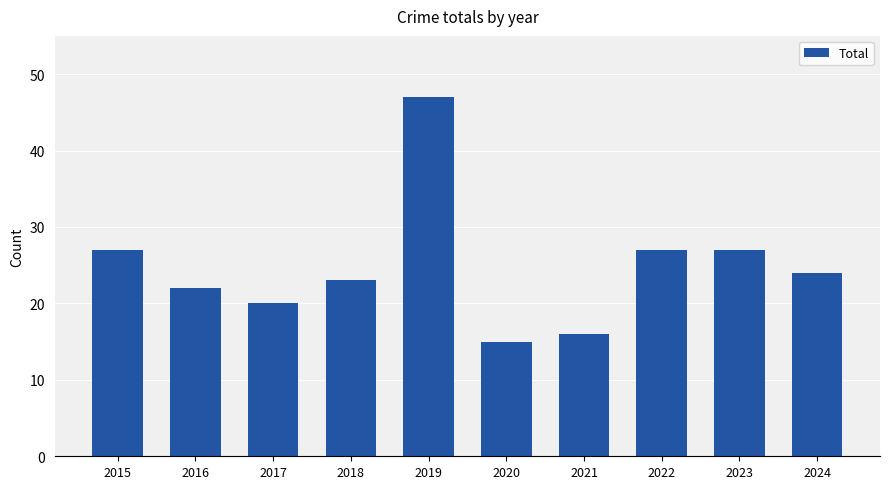

What is the difference between the maximum and second lowest values?

31